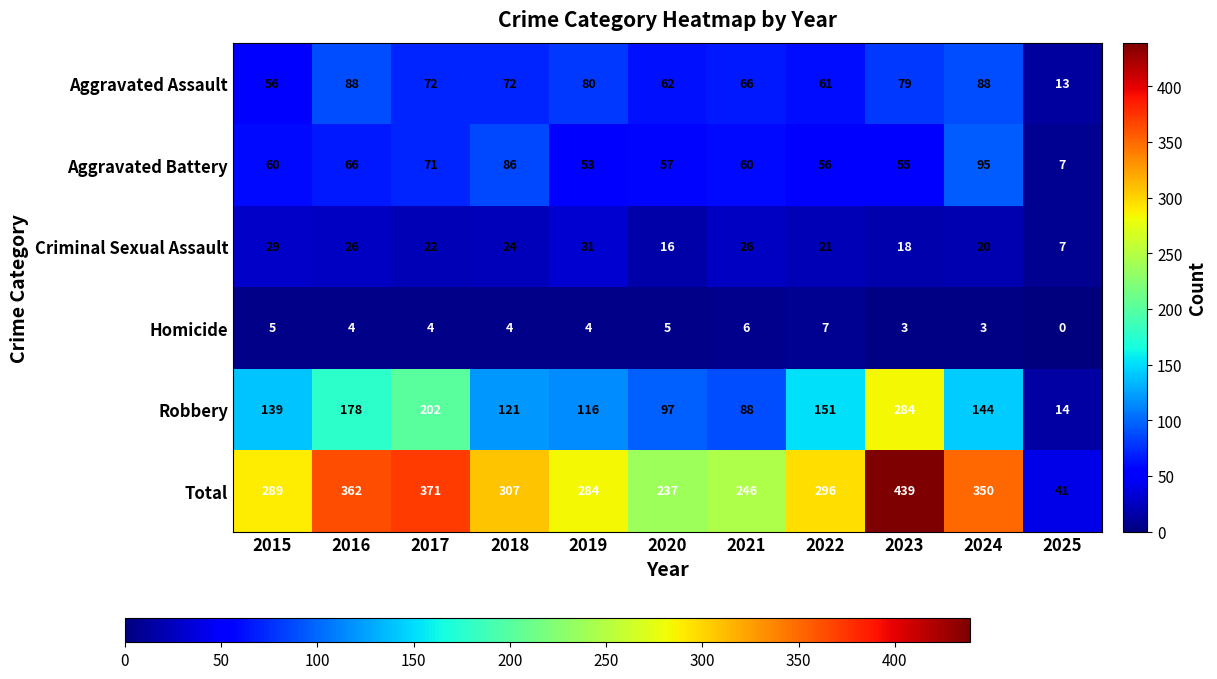

How many series are shown in this chart?

6